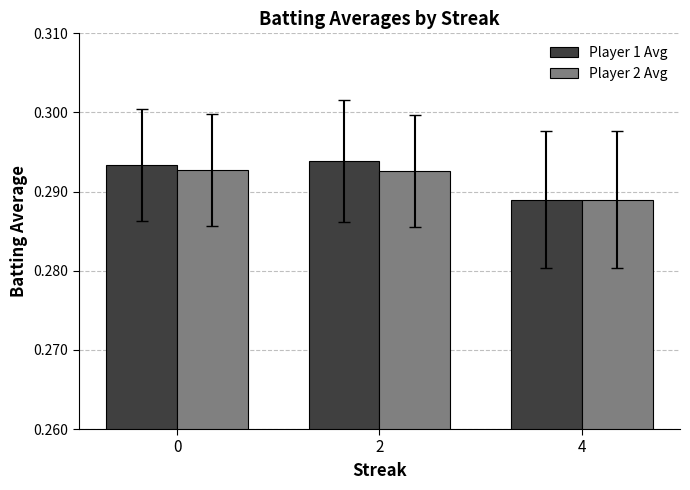

At which category does the chart reach its minimum across all series?

4